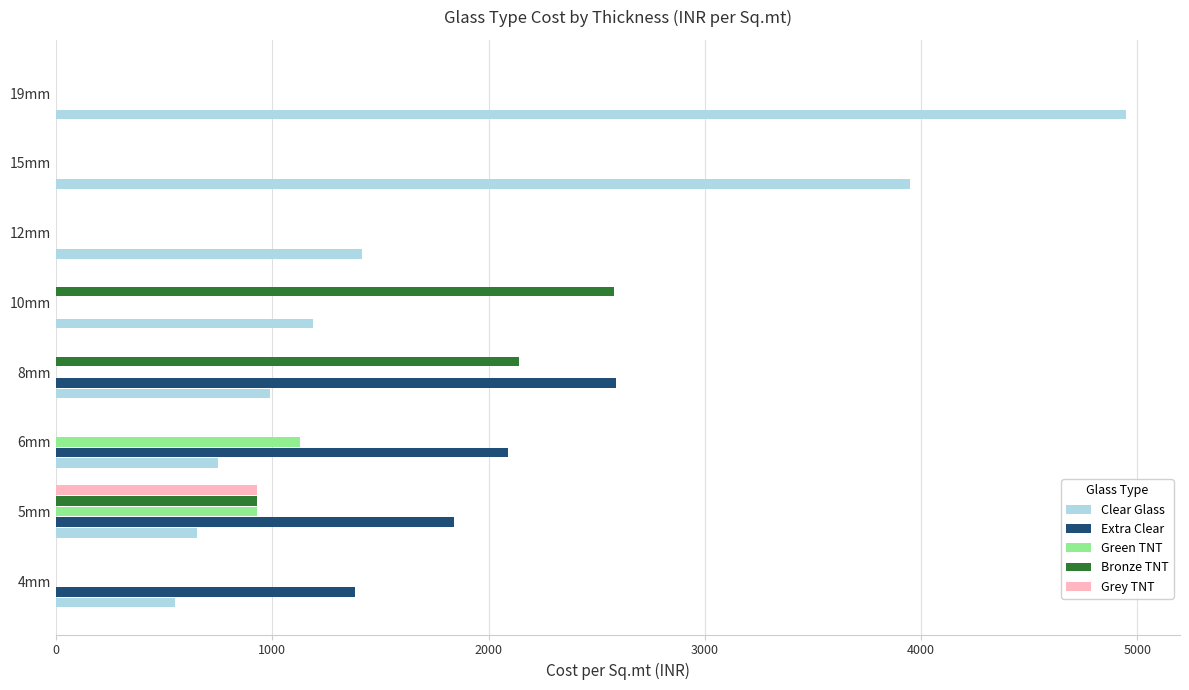

The value of Extra Clear at 4mm is 309. True or false?

False